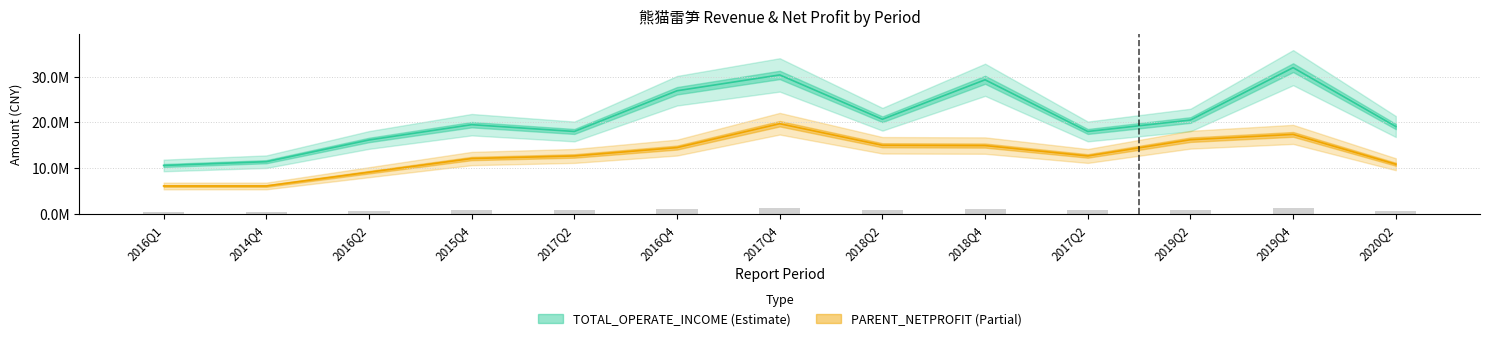

What is the maximum value shown in the chart?

31970615.9